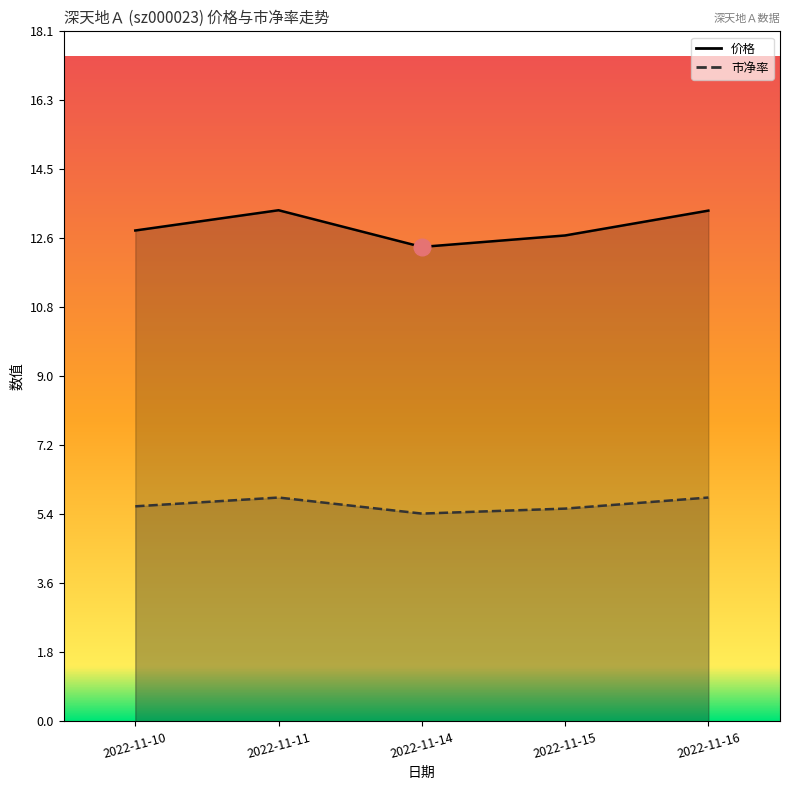

Is the value of 价格 at 2022-11-10 greater than the value of 市净率 at 2022-11-15?

Yes